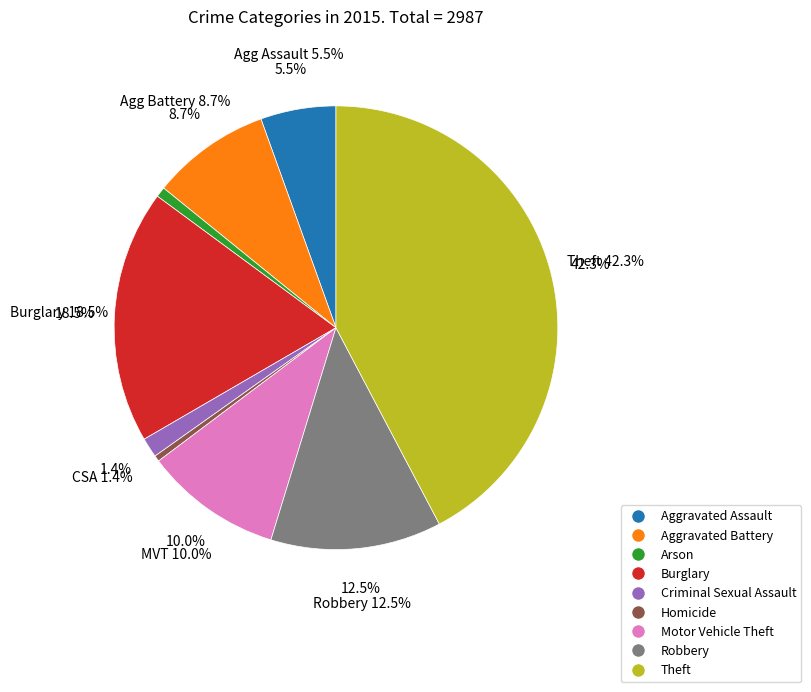

Is the sum of Criminal Sexual Assault and Homicide greater than half?

No